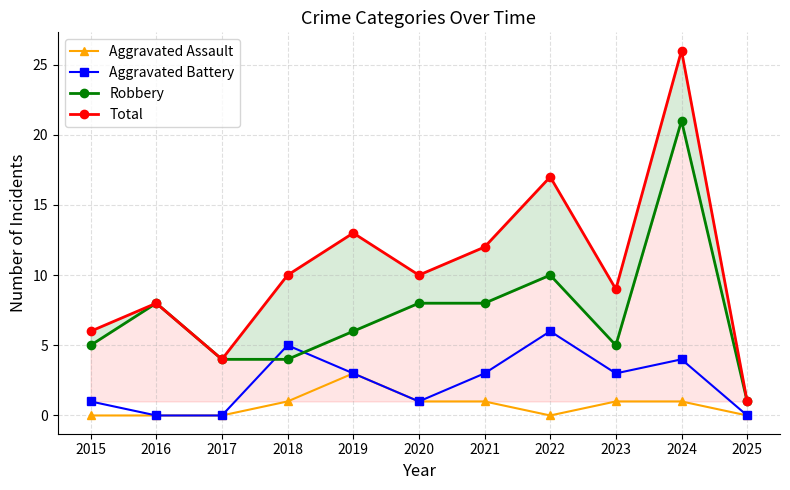

How many positive values does the Aggravated Assault series have?

6